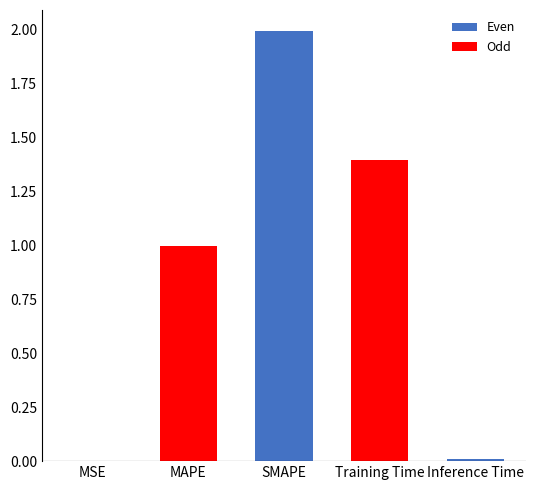

Between Training Time and SMAPE, which is larger?

SMAPE